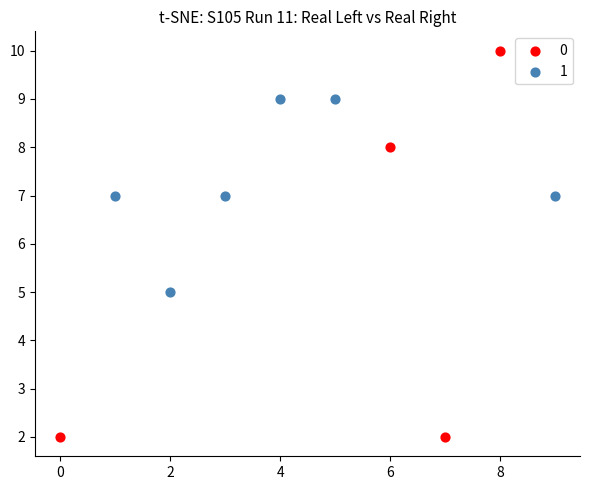

What are all the series names shown in the legend?

0, 1